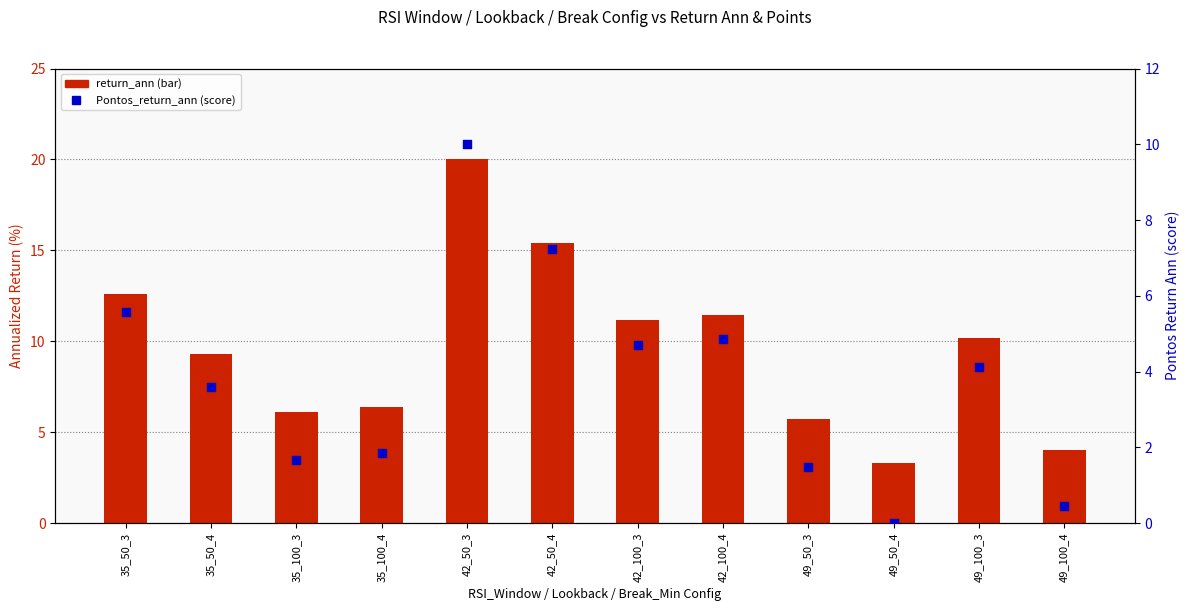

Which series reaches the maximum Y coordinate?

return_ann